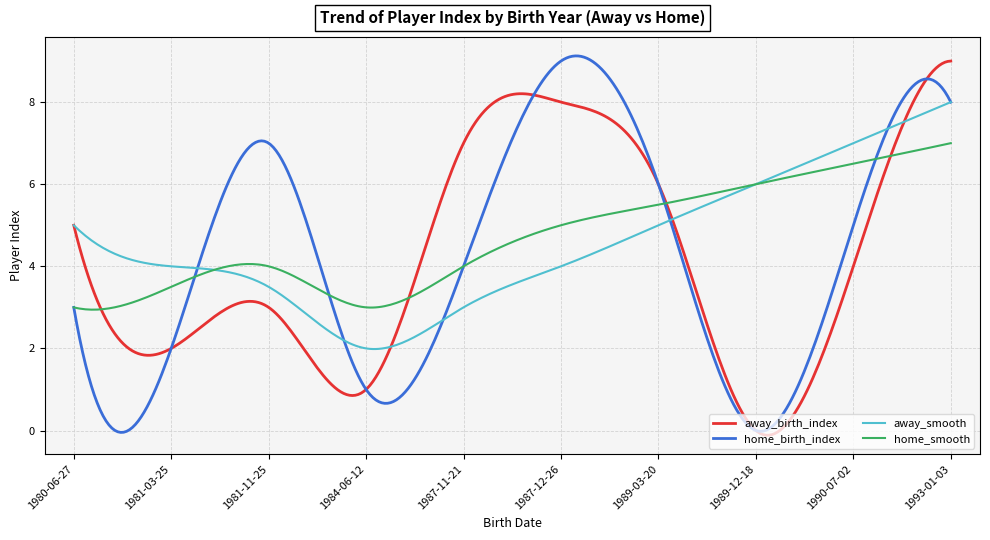

What is the highest value of the home_smooth series?

7.0